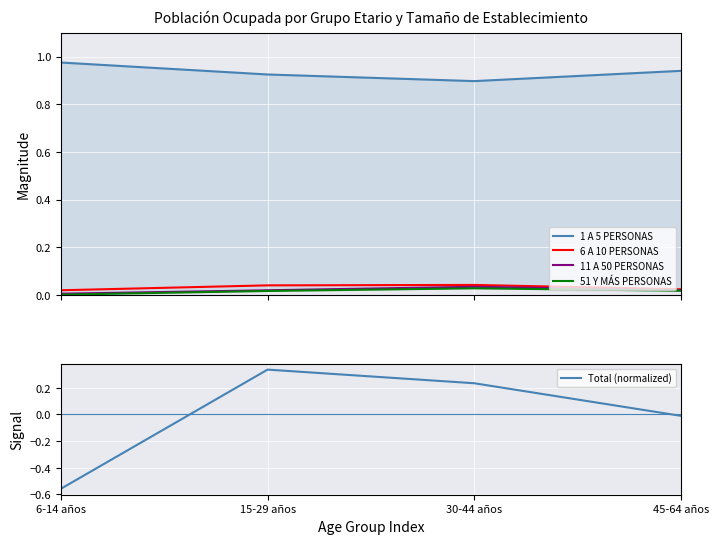

At how many categories does at least one series exceed 0?

4